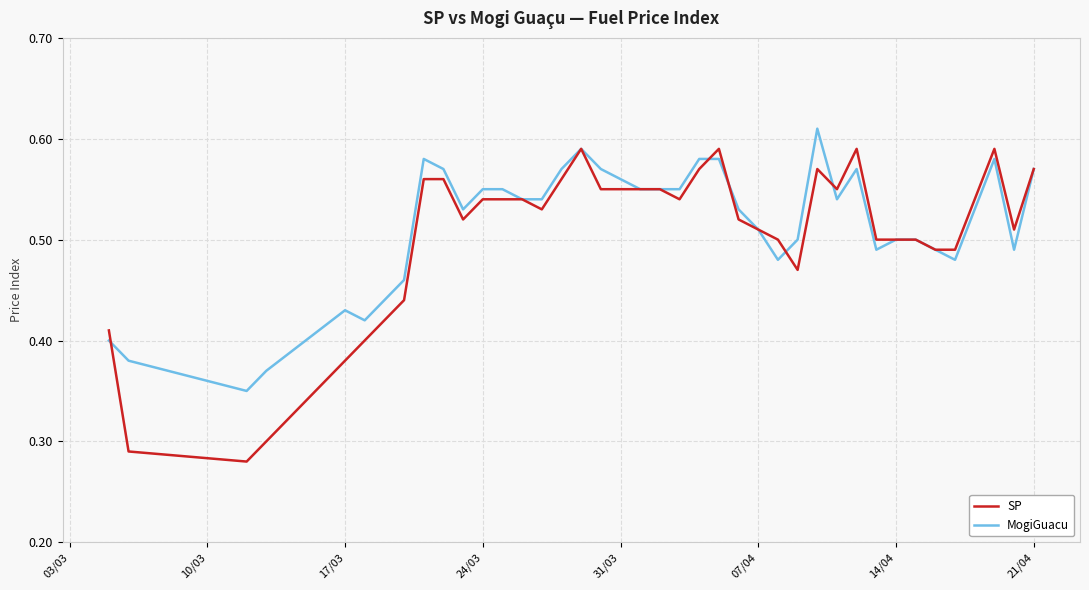

List the series in order of their peak value, lowest first.

SP, MogiGuacu